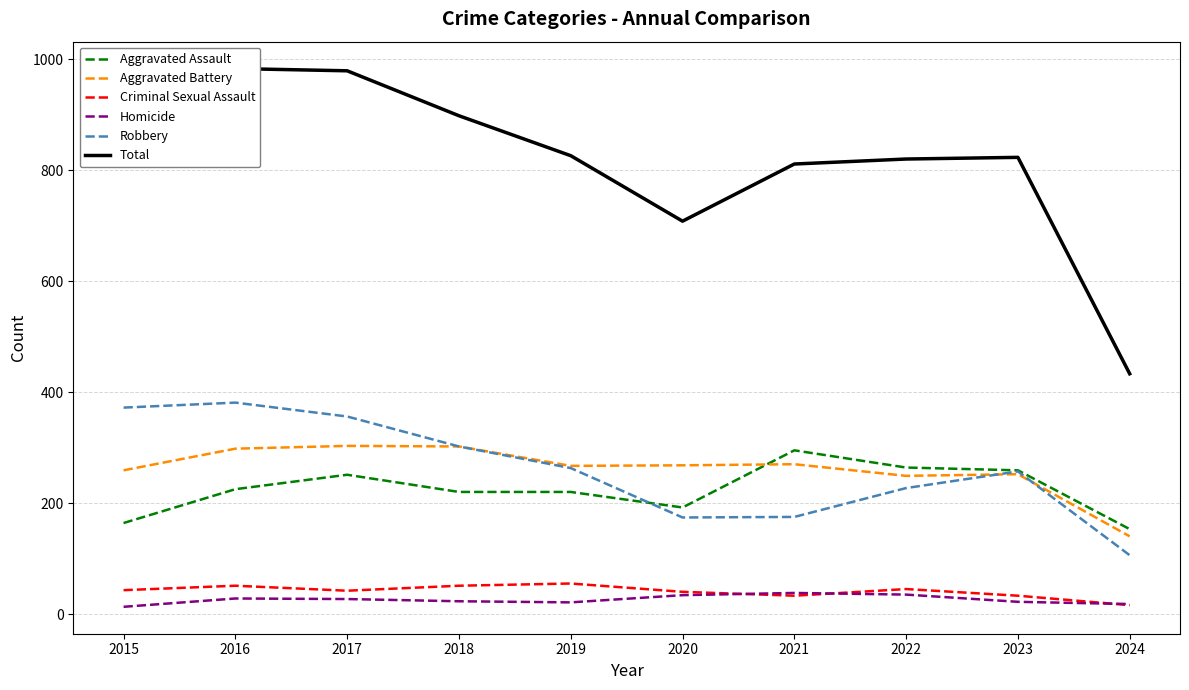

What is the spread (max minus min) of values at 2019?

805